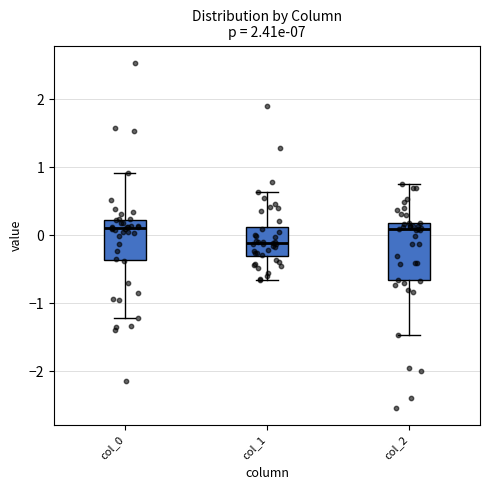

Comparing the boxes themselves (not the whiskers), which one is the tallest?

col_2